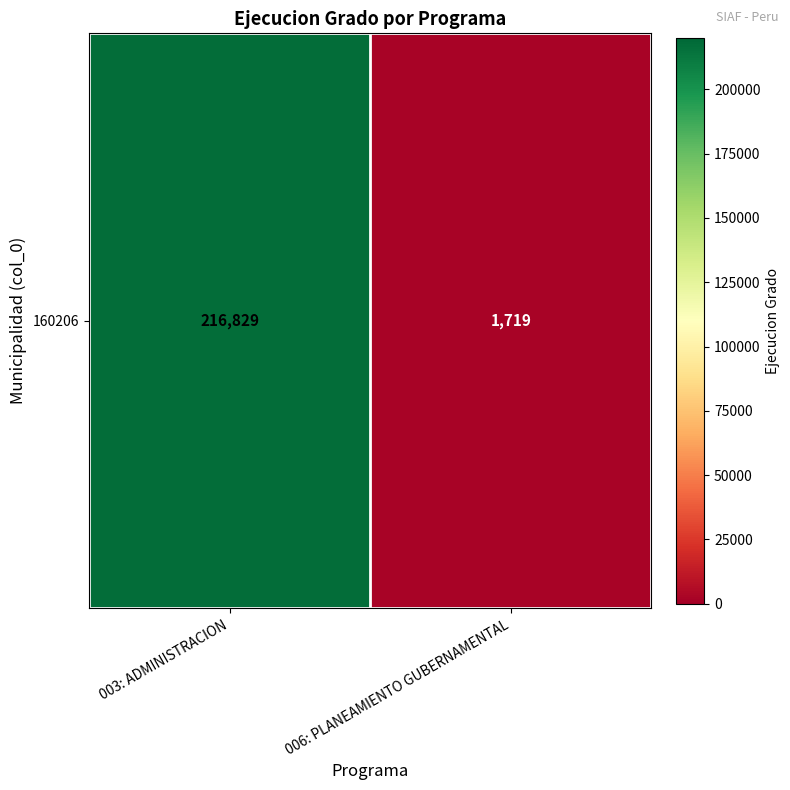

List the labels in order of value, largest first.

003: ADMINISTRACION, 006: PLANEAMIENTO GUBERNAMENTAL